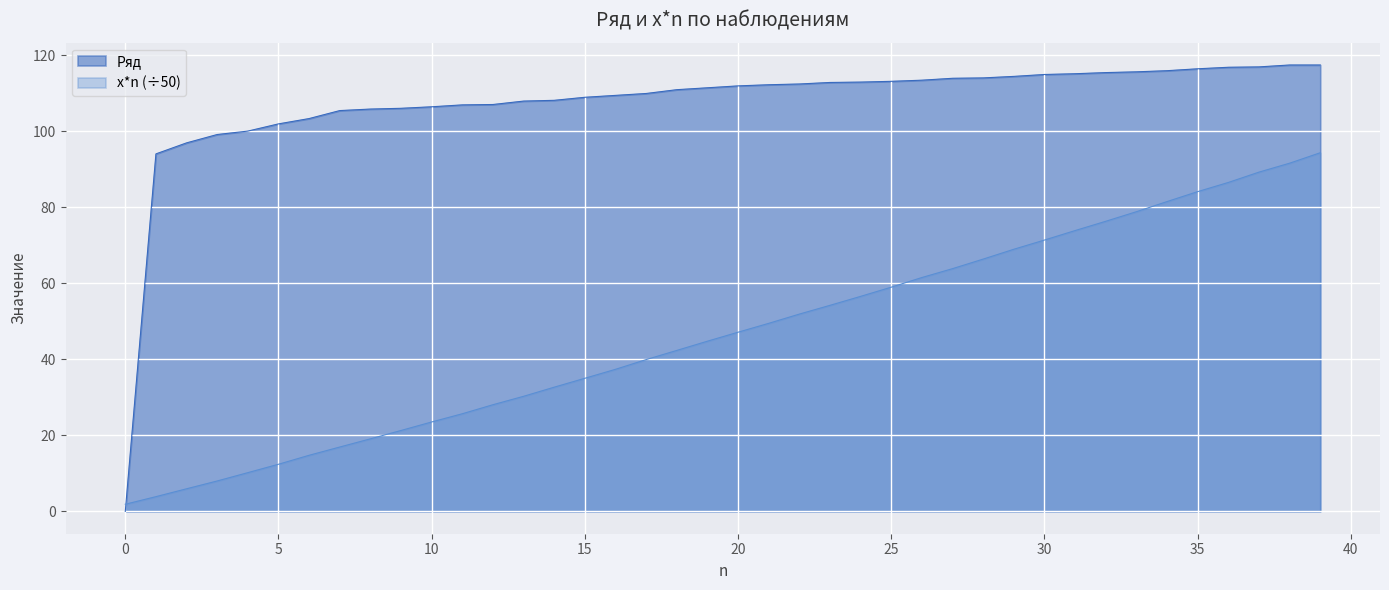

Which has a higher value, 17 or 31?

31